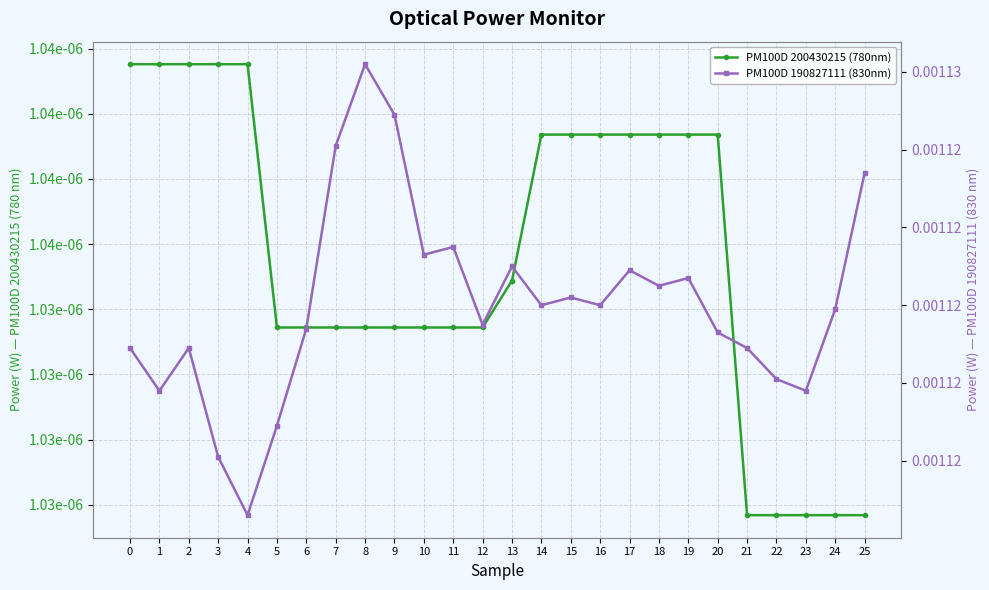

Is the value of PM100D 200430215 (780nm) at 0 greater than the value of PM100D 190827111 (830nm) at 15?

No